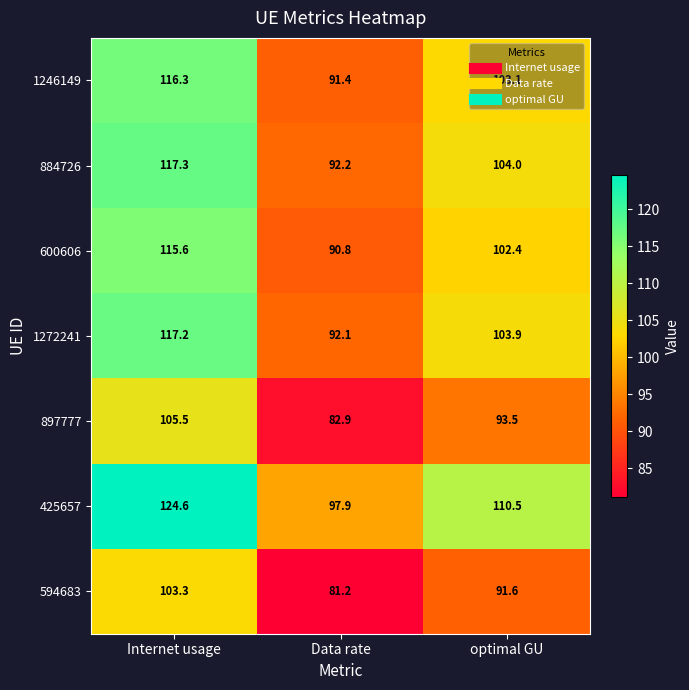

The 594683 series shows 118.4 at Data rate. True or false?

False